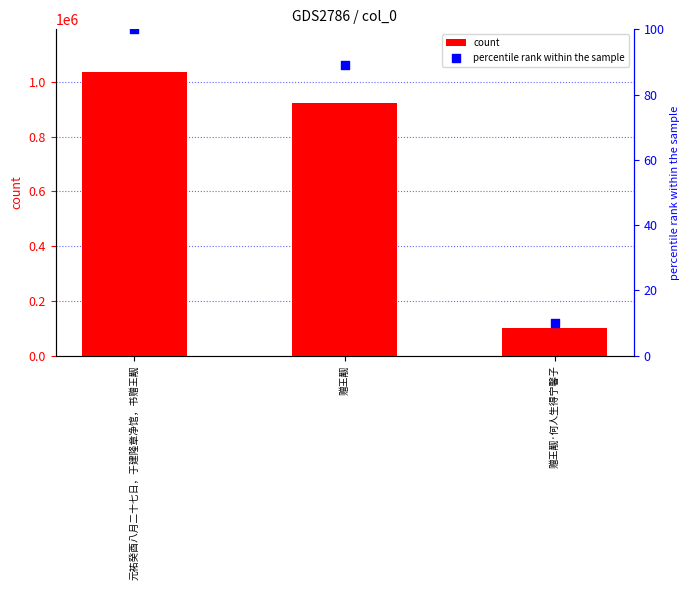

At how many categories does at least one series exceed 916125?

2